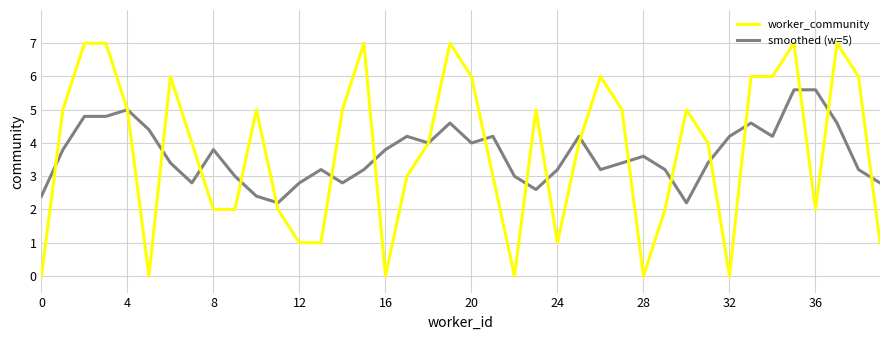

What is the difference between the maximum and minimum values in the smoothed (w=5) series?

3.4